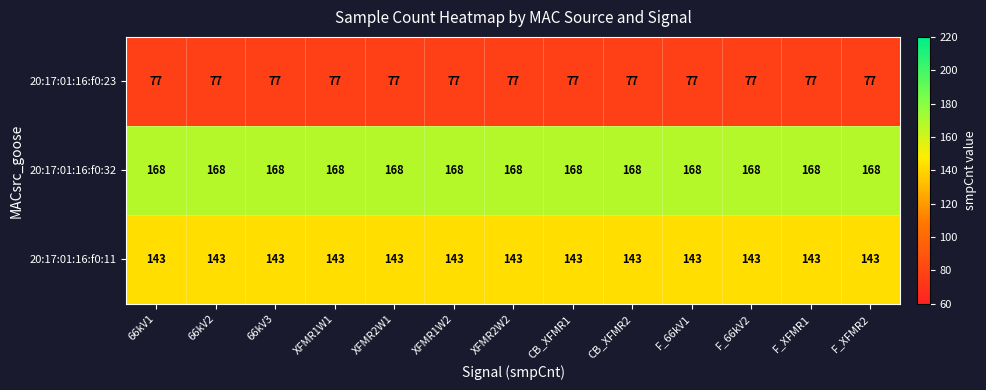

What is the greatest value displayed?

168